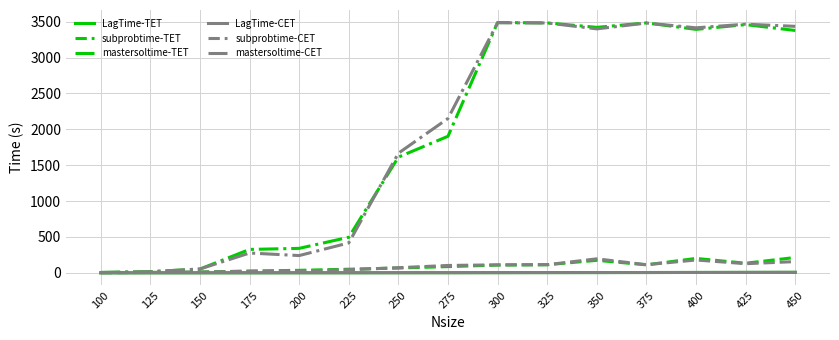

The value of mastersoltime-CET at 300 is 4782.6. True or false?

False